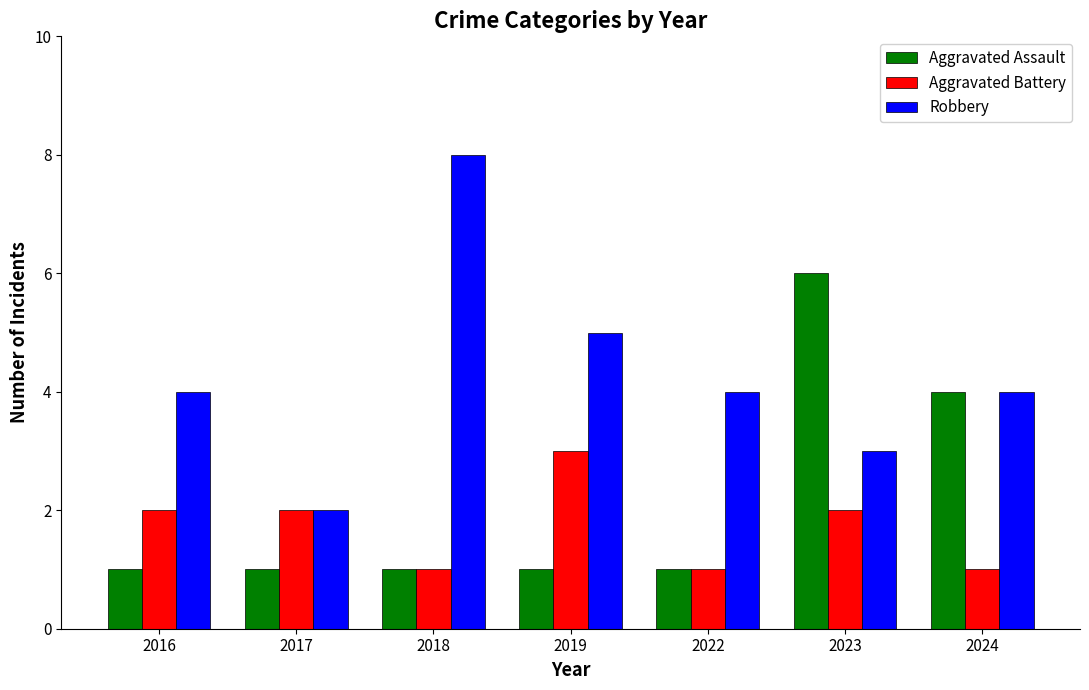

How many distinct data groups are displayed?

3